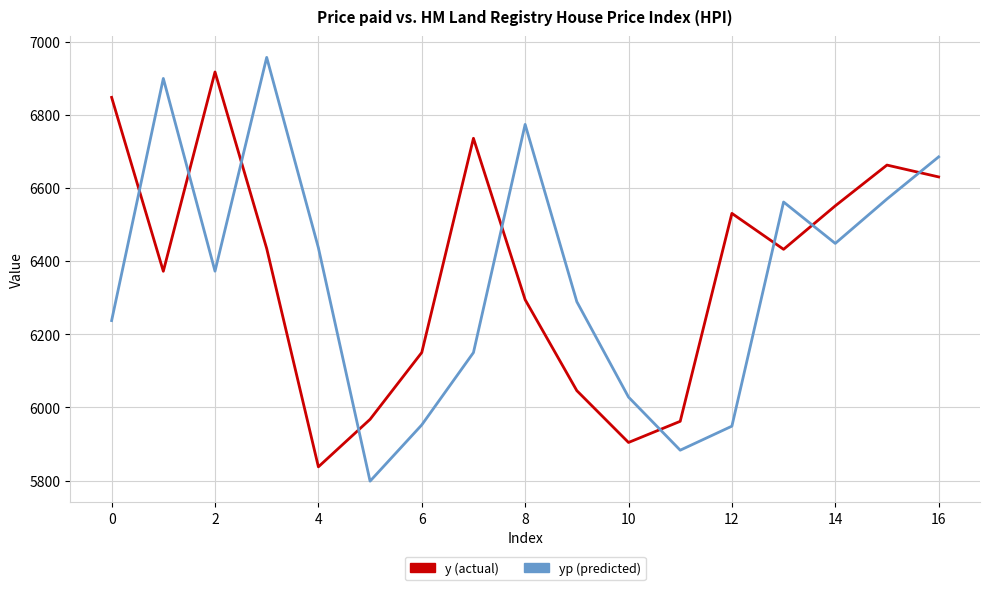

Which series ends up on top after the final intersection of y (actual) and yp (predicted)?

yp (predicted)